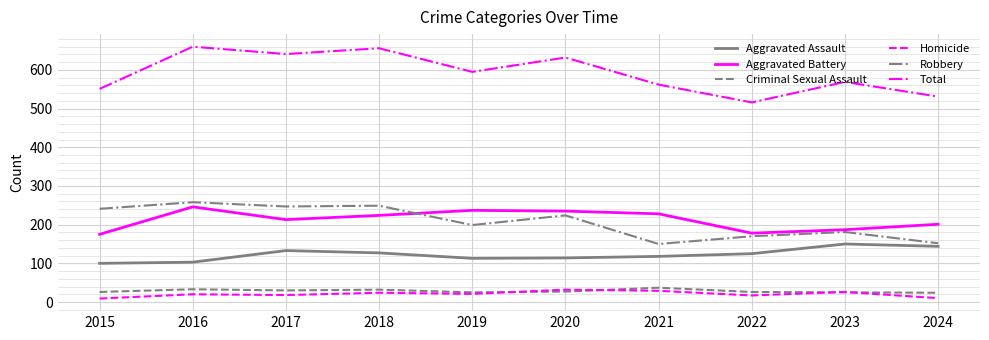

Which series changed the most between 2017 and 2024?

Total